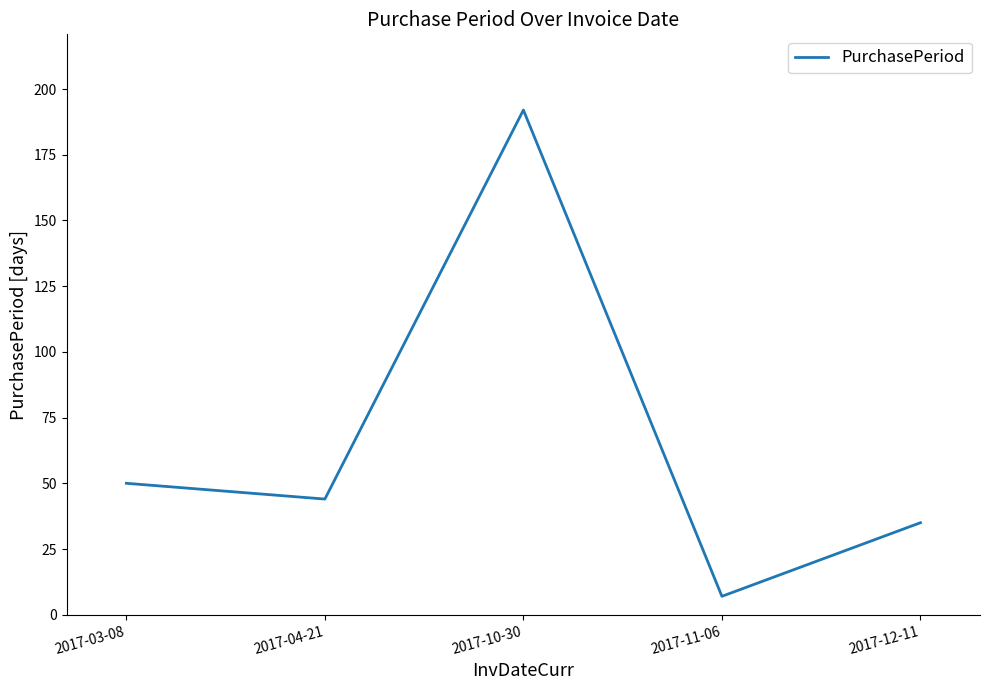

At which label is the value closest to 99?

2017-03-08